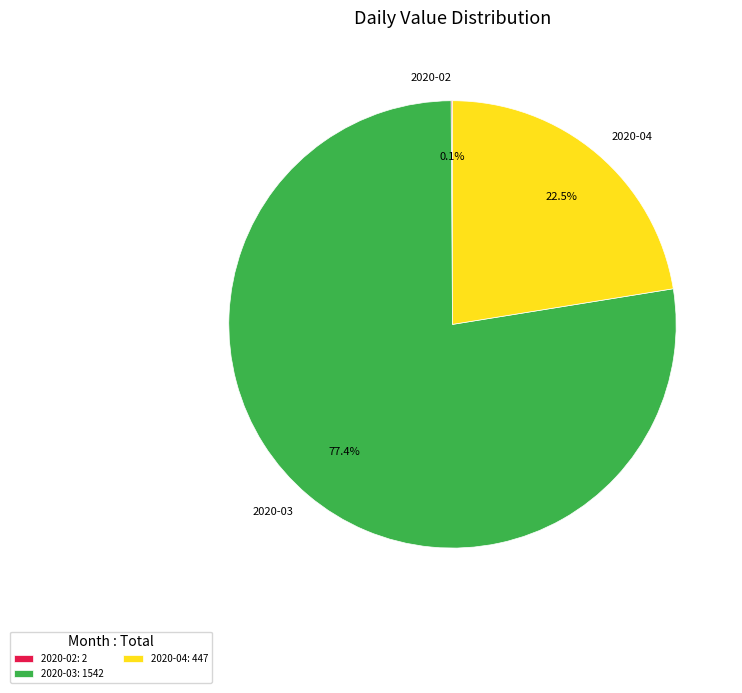

Is there any slice that represents more than half of the pie?

Yes